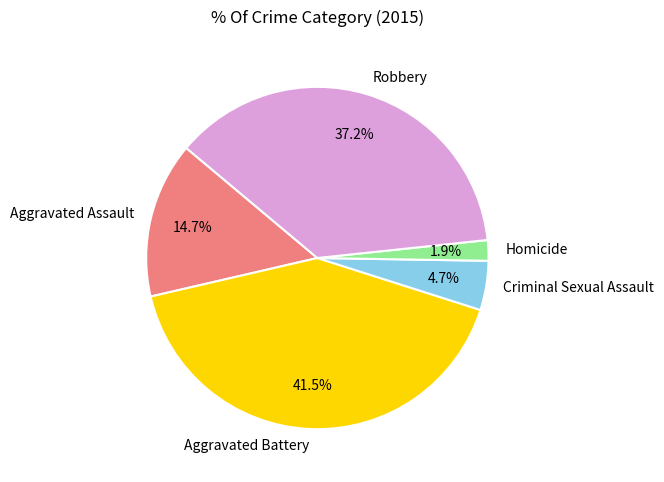

Which slice is the smallest?

Homicide